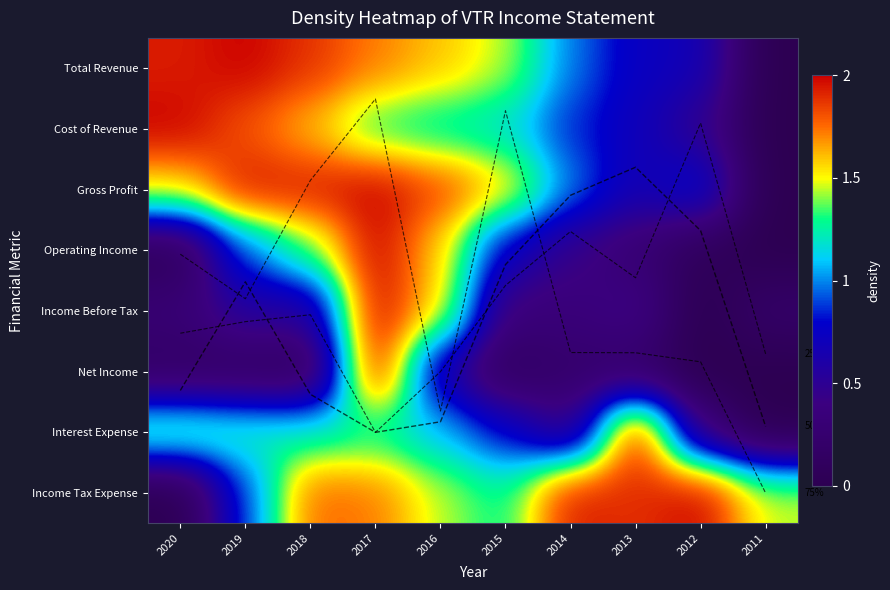

List the series in order of their peak value, highest first.

Total Revenue, Cost of Revenue, Gross Profit, Operating Income, Income Before Tax, Net Income, Interest Expense, Income Tax Expense